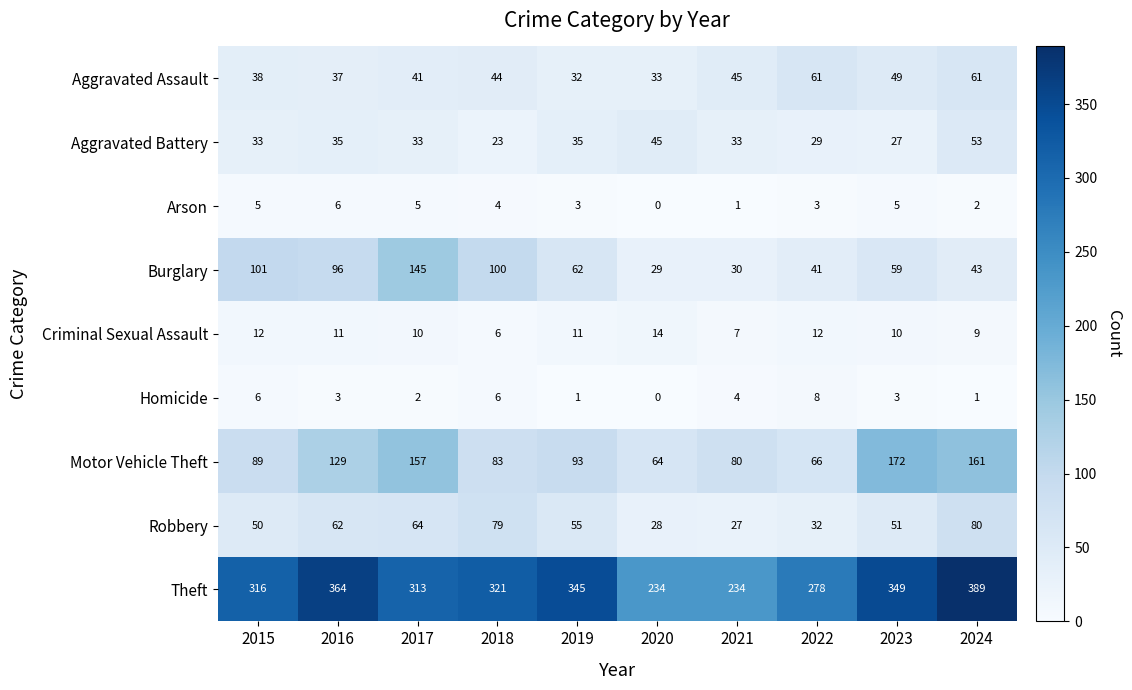

What is the maximum value for Aggravated Assault?

61